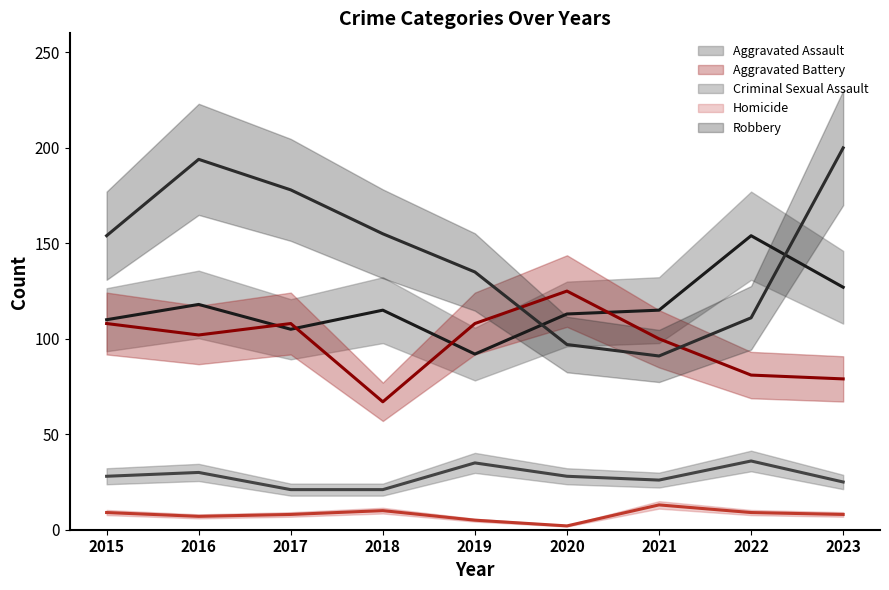

Between which two adjacent categories do Robbery and Aggravated Battery first intersect?

2019 and 2020